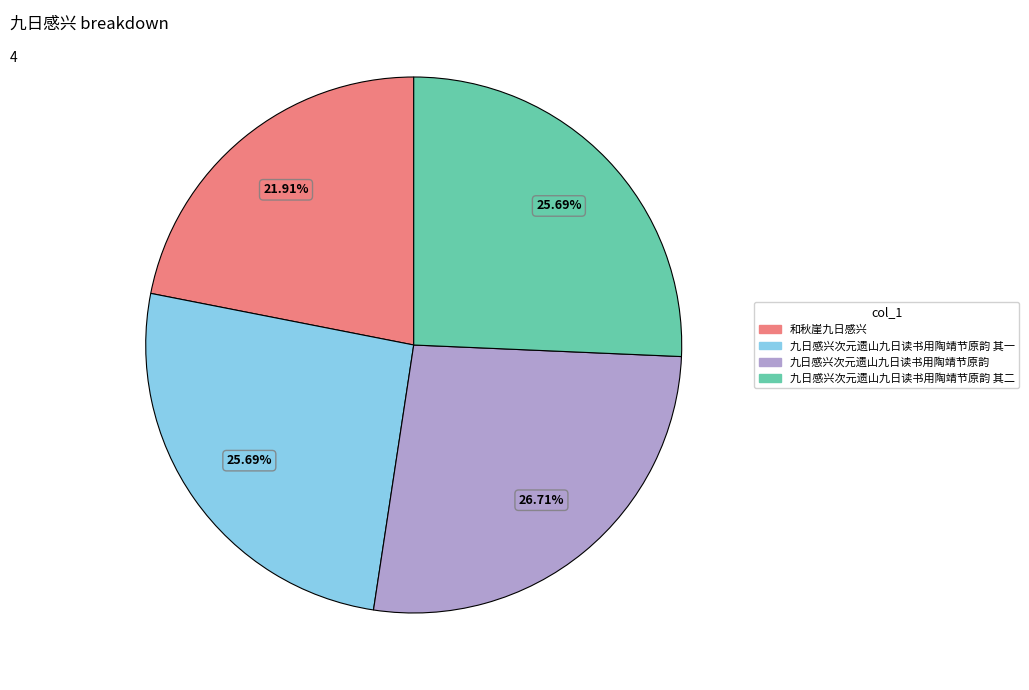

Approximately how many times larger is the value at 九日感兴次元遗山九日读书用陶靖节原韵 其一 compared to 九日感兴次元遗山九日读书用陶靖节原韵?

1.0